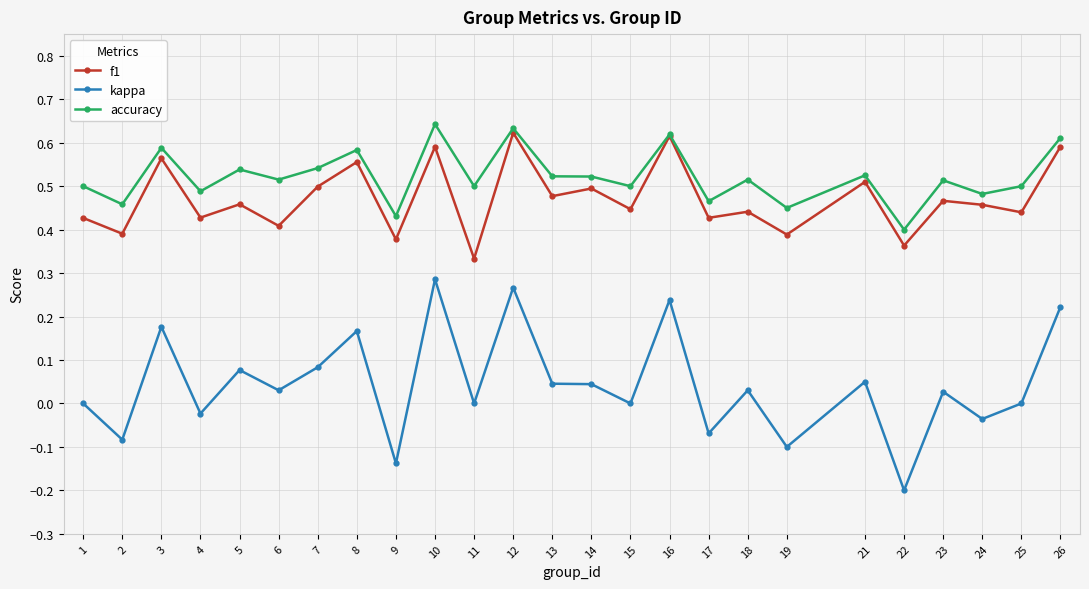

Which label corresponds to the smallest value in the chart?

22